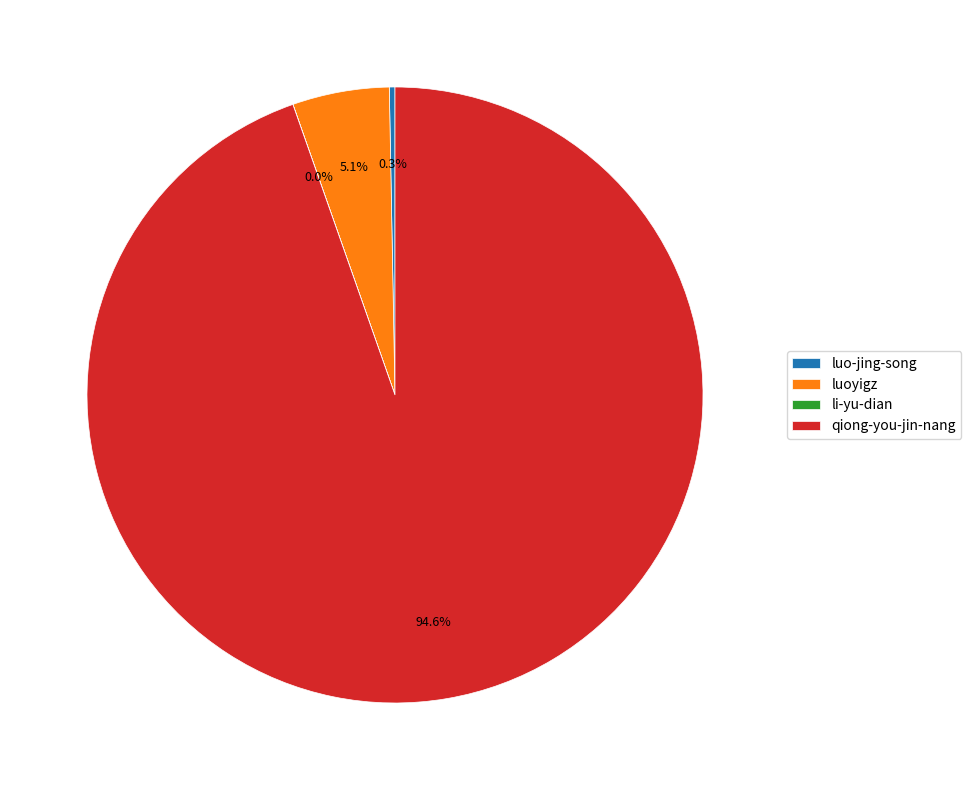

Is the sum of luo-jing-song and luoyigz greater than half?

No